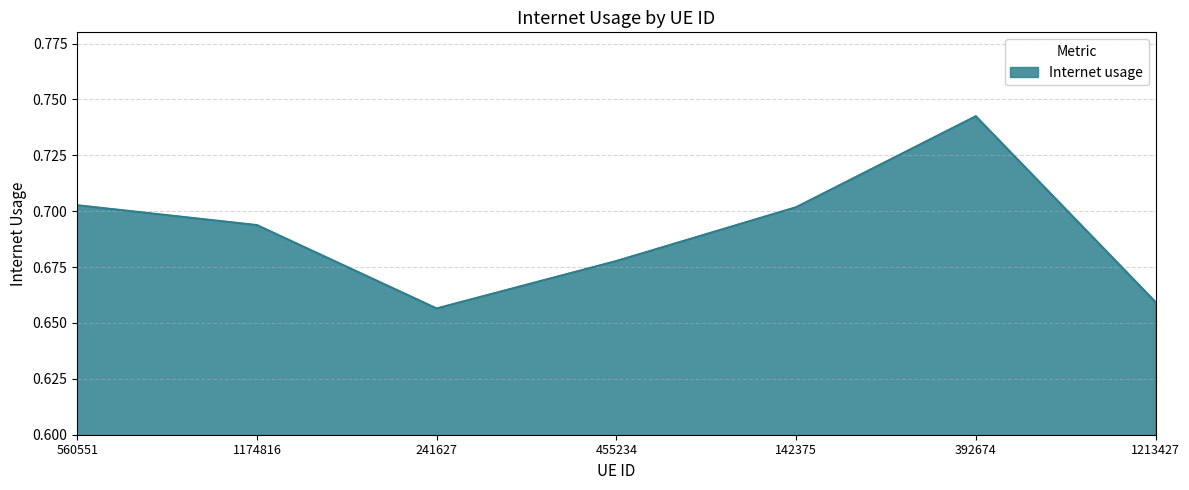

Which label corresponds to the largest value in the chart?

392674